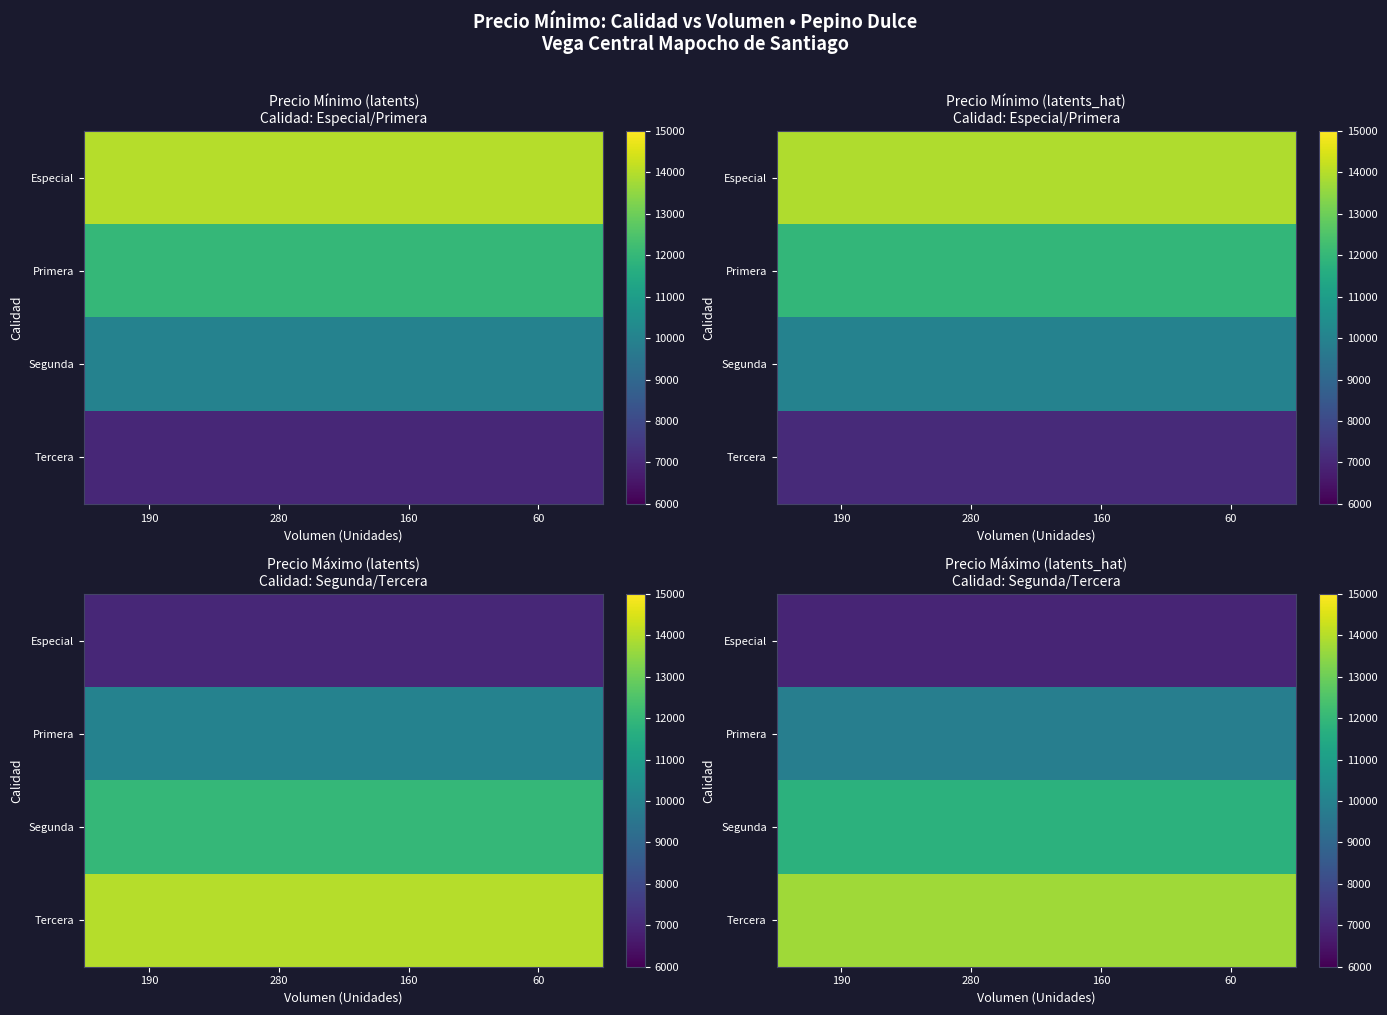

List the series in order of their overall mean, highest first.

Tercera, Segunda, Primera, Especial